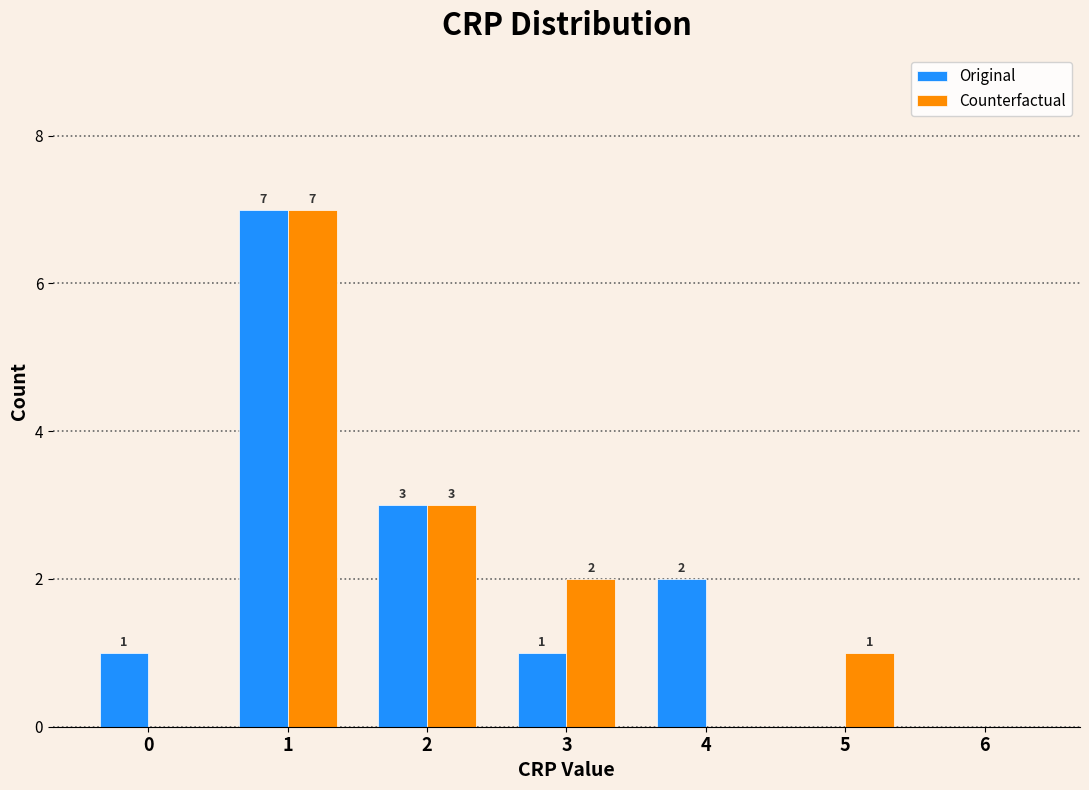

In the Counterfactual series, which range on the x-axis has the tallest bar?

0.5 to 1.5